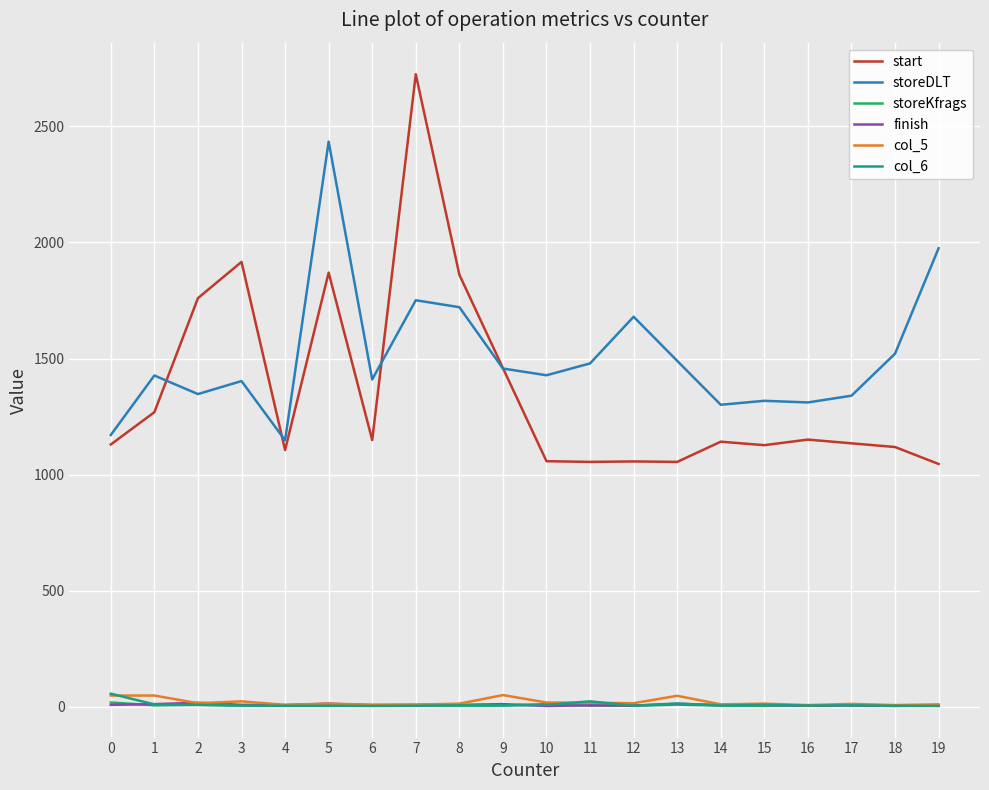

What is the maximum value for start?

2724